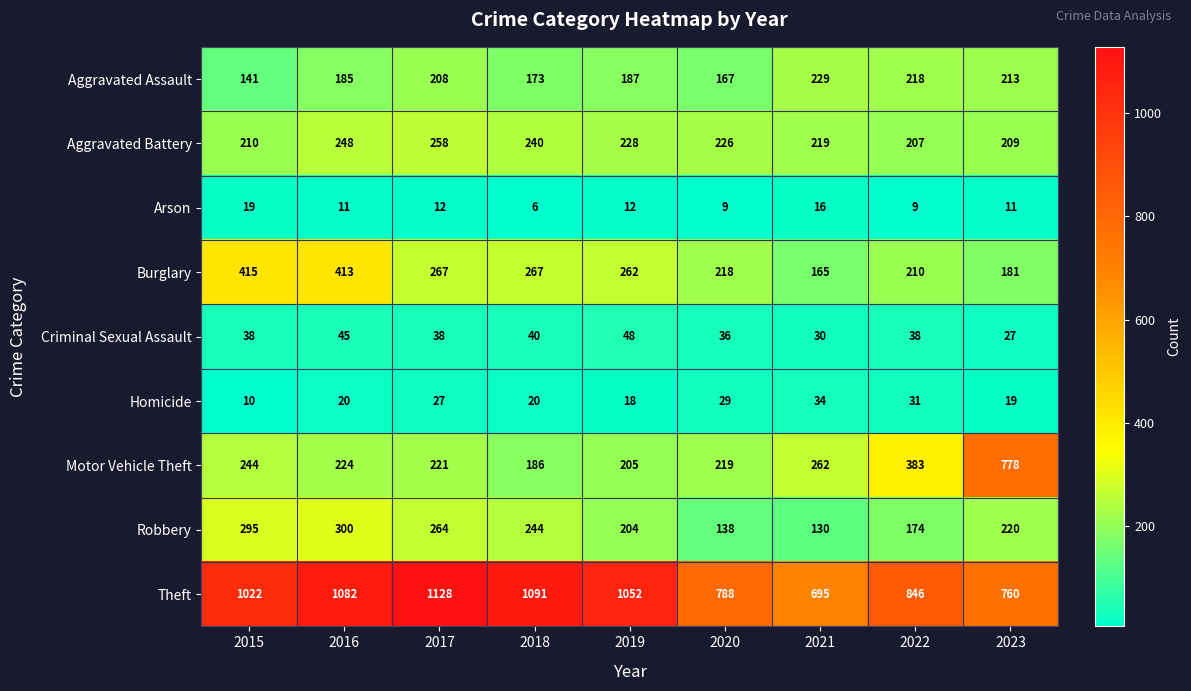

Where does the Motor Vehicle Theft series first go above 224?

2015